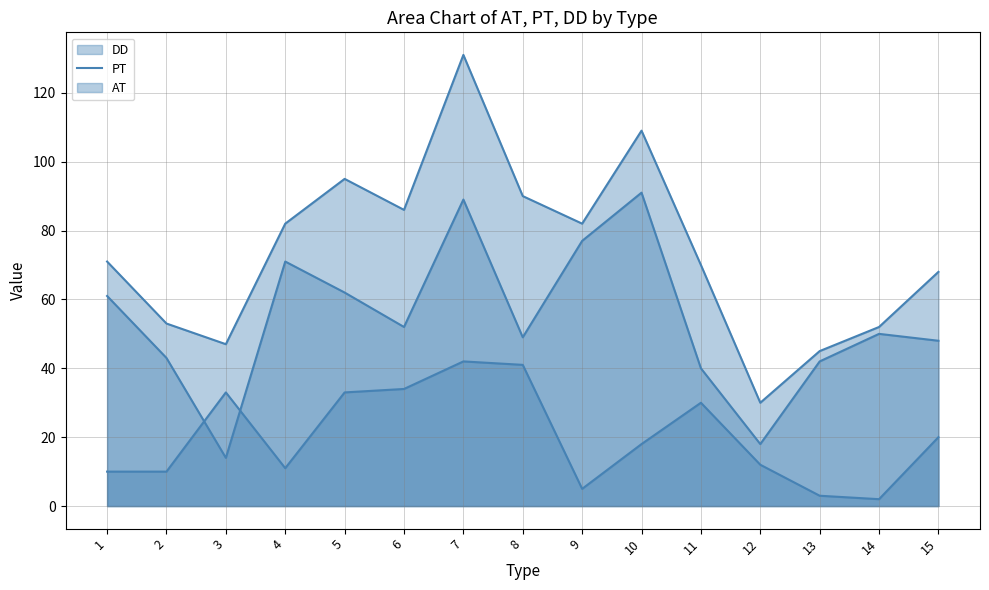

Which series has the largest range (max minus min)?

DD